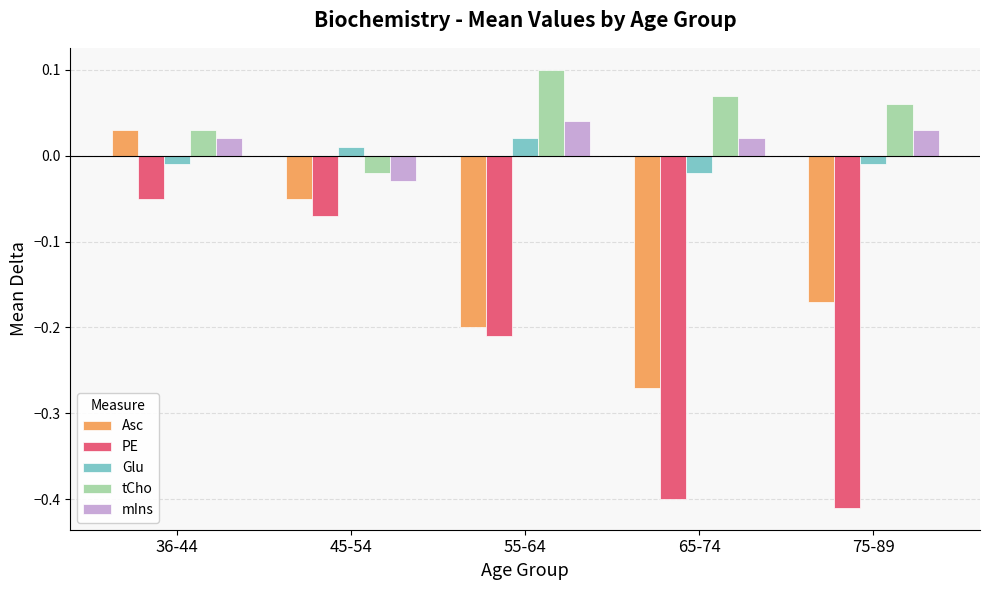

List the labels in order of Asc value, largest first.

36-44, 45-54, 75-89, 55-64, 65-74